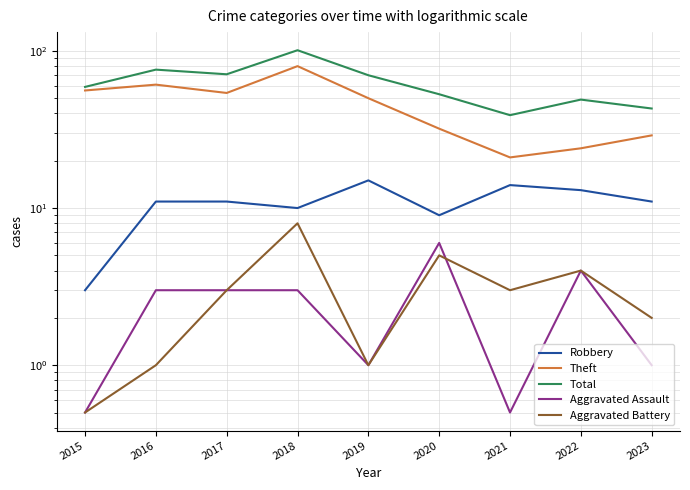

The value of Robbery at 2015 is 2.0. True or false?

False